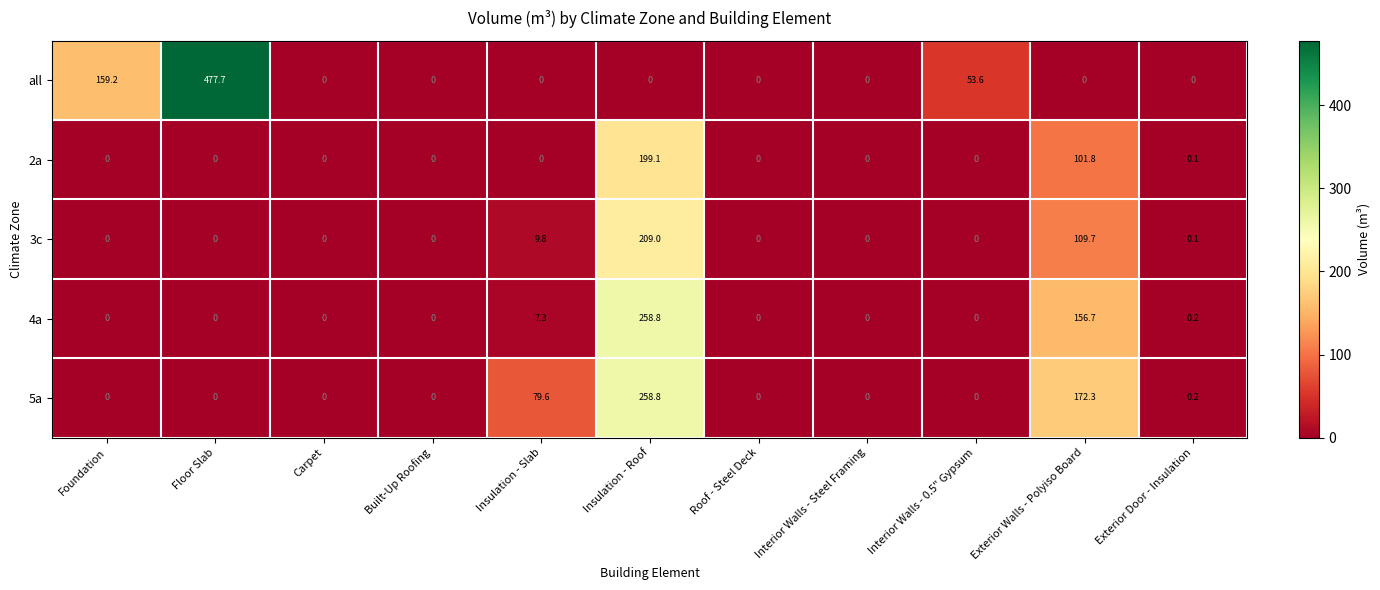

What is the difference between the second highest and minimum values in the 4a series?

156.7